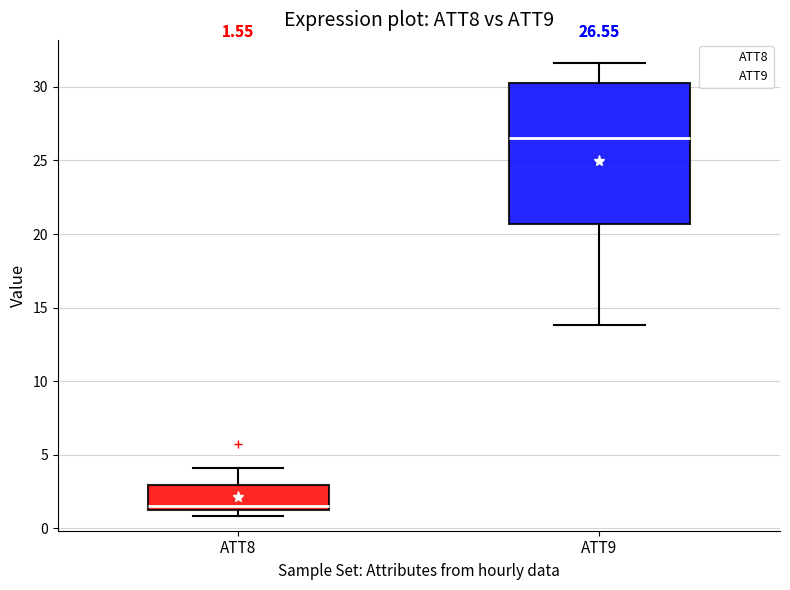

Which box's median line is the lowest?

ATT8